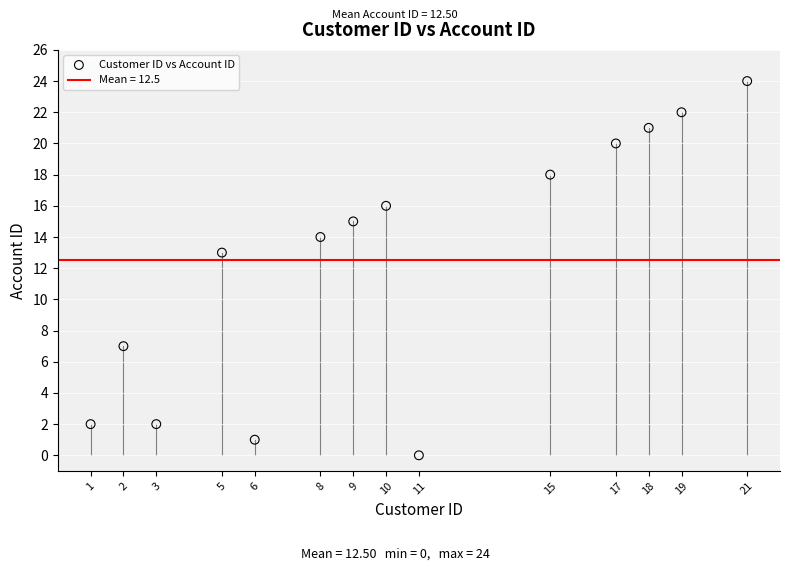

What is the range of X values (max minus min)?

20